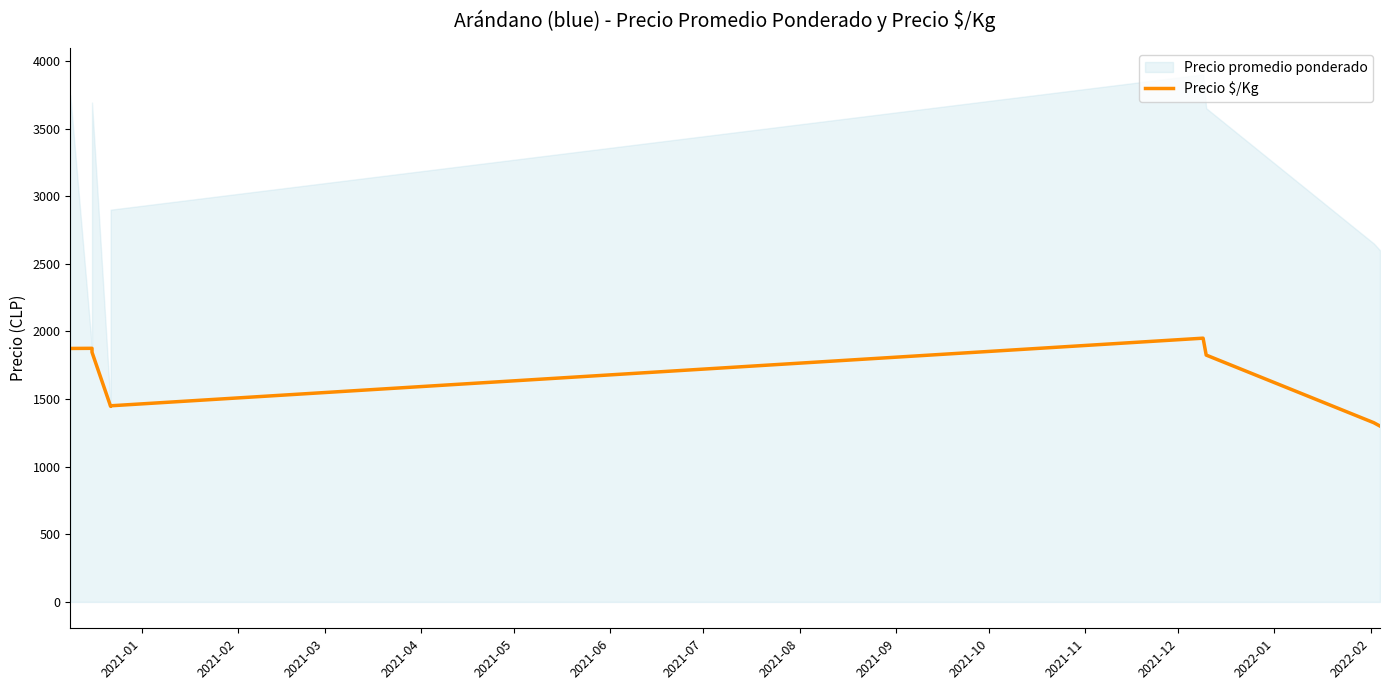

The value at 2021-07 is 2754. True or false?

False